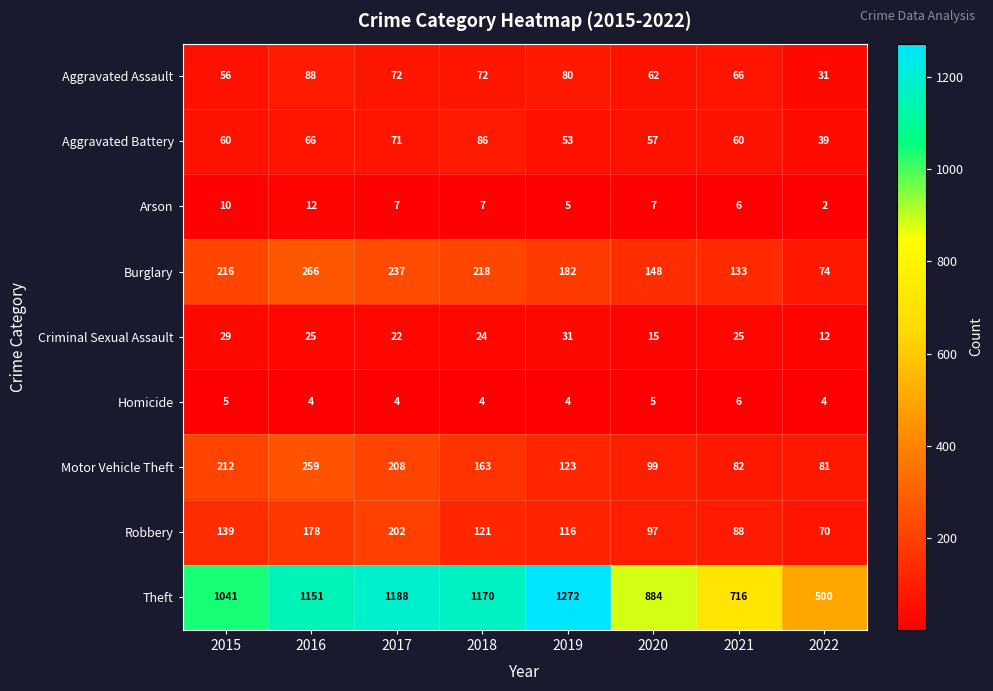

What is the difference between the maximum and second lowest values in the Aggravated Assault series?

32